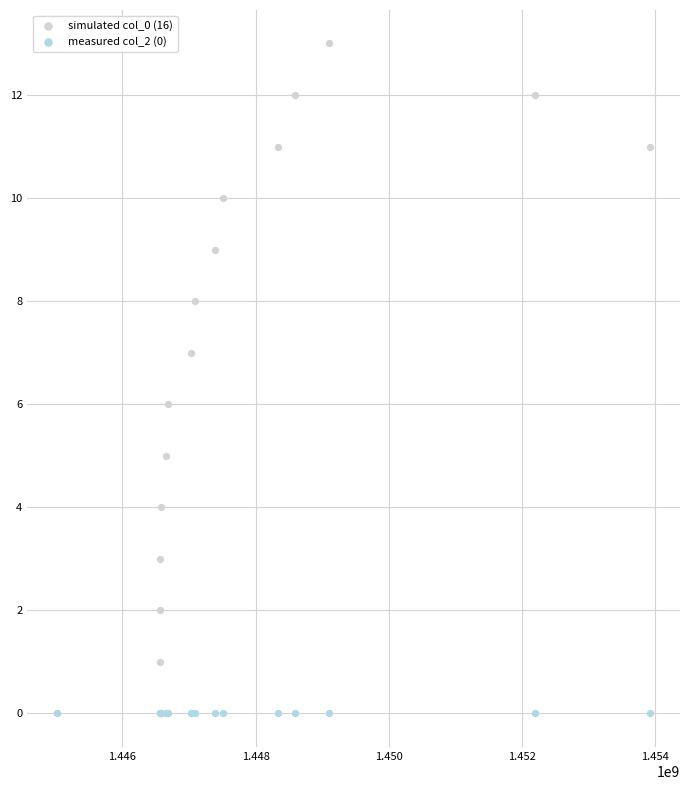

What are all the series names shown in the legend?

simulated col_0 (16), measured col_2 (0)